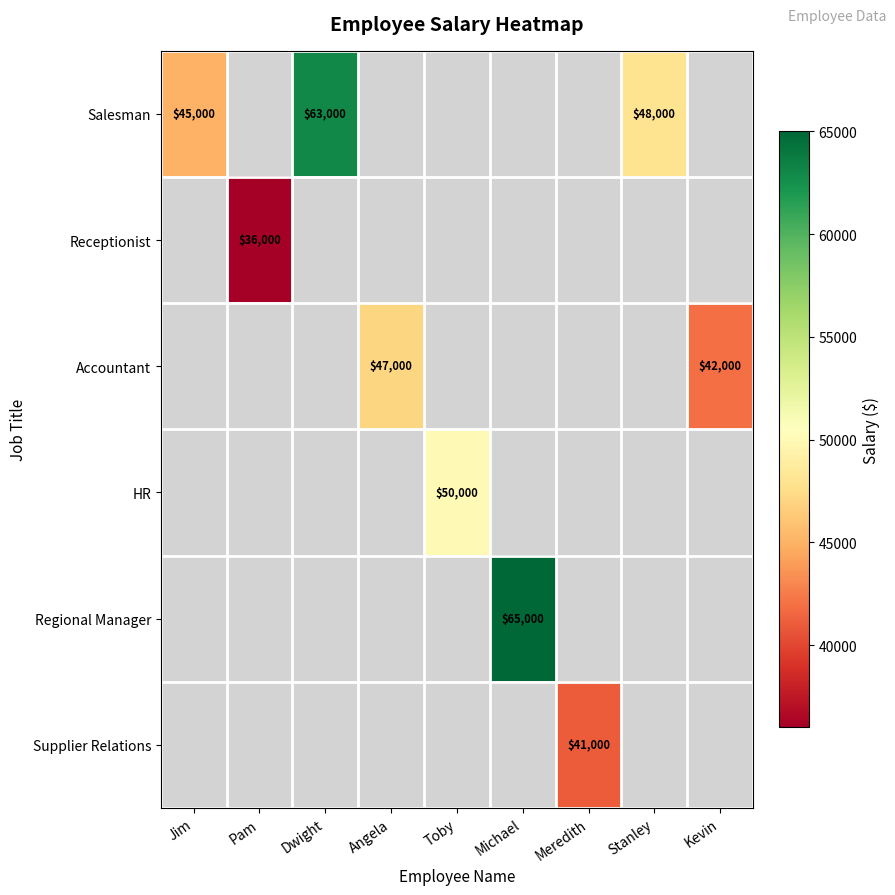

How many data points does each series have?

9